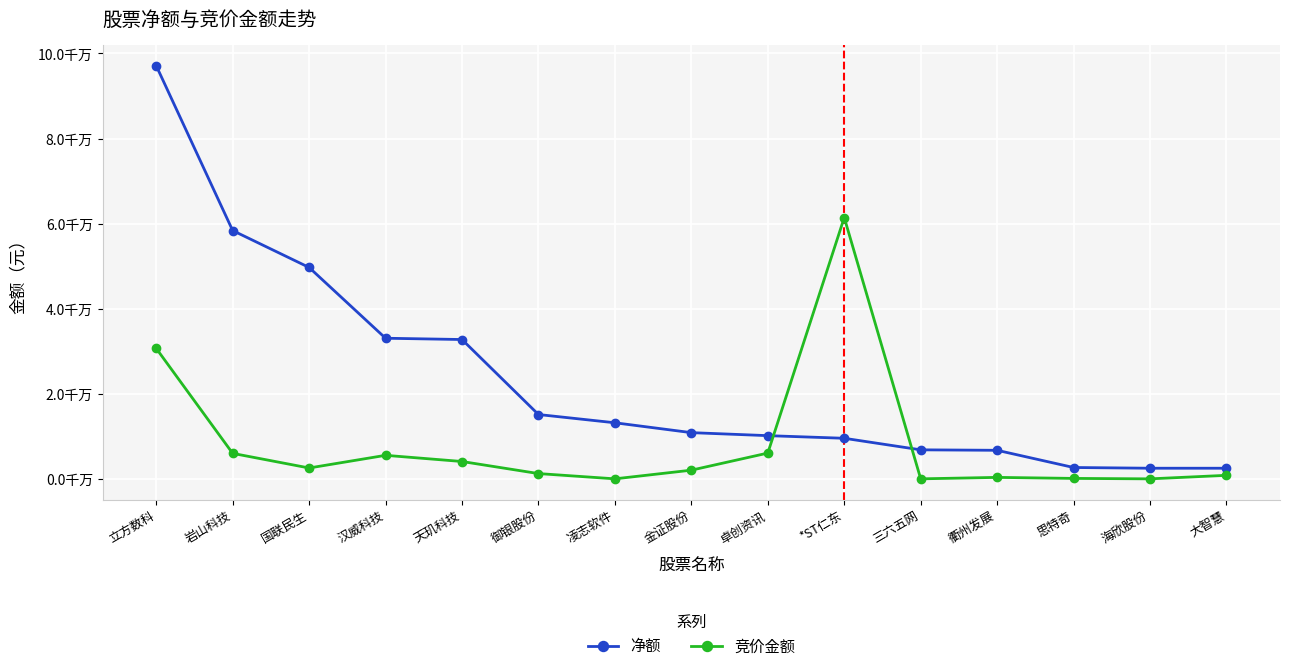

What are all the series names shown in the legend?

净额, 竞价金额